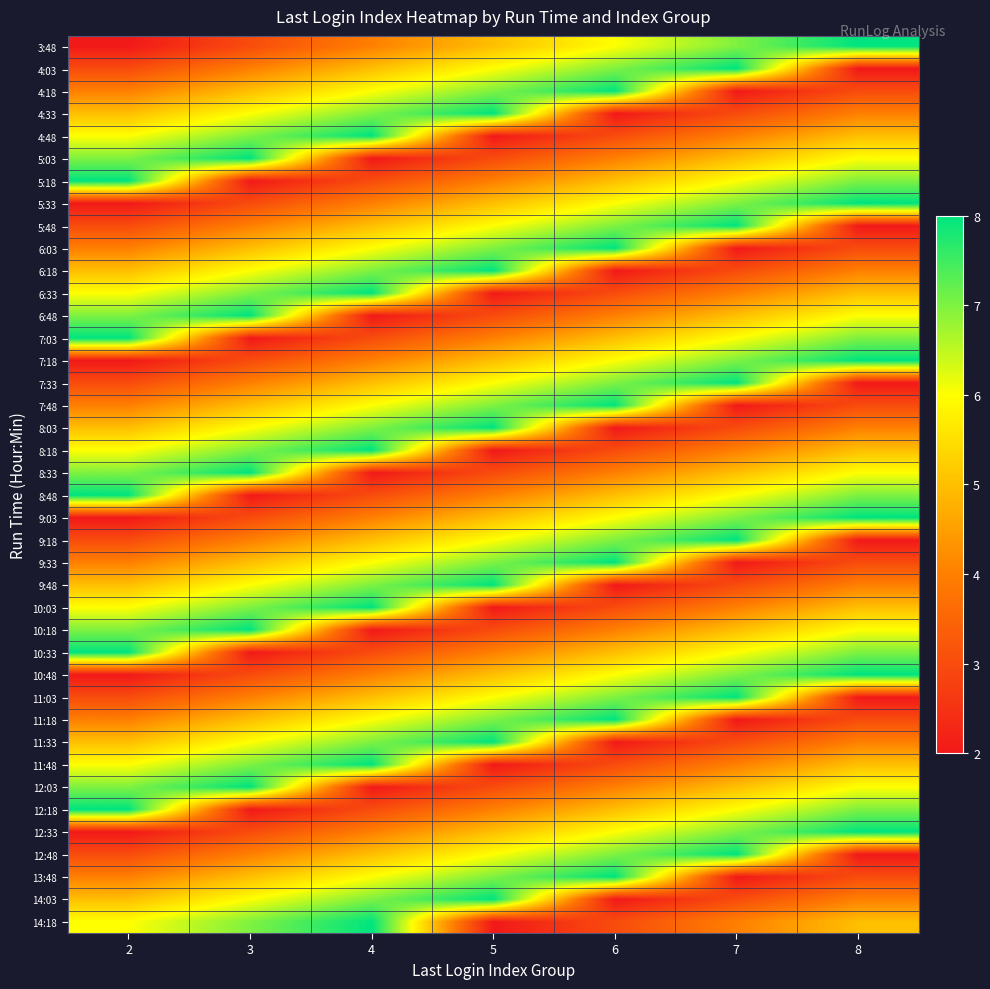

Reading left to right, list all the values displayed in this chart.

3:48: 2=2	3=3	4=4	5=5	6=6	7=7	8=8
4:03: 2=3	3=4	4=5	5=6	6=7	7=8	8=2
4:18: 2=4	3=5	4=6	5=7	6=8	7=2	8=3
4:33: 2=5	3=6	4=7	5=8	6=2	7=3	8=4
4:48: 2=6	3=7	4=8	5=2	6=3	7=4	8=5
5:03: 2=7	3=8	4=2	5=3	6=4	7=5	8=6
5:18: 2=8	3=2	4=3	5=4	6=5	7=6	8=7
5:33: 2=2	3=3	4=4	5=5	6=6	7=7	8=8
5:48: 2=3	3=4	4=5	5=6	6=7	7=8	8=2
6:03: 2=4	3=5	4=6	5=7	6=8	7=2	8=3
6:18: 2=5	3=6	4=7	5=8	6=2	7=3	8=4
6:33: 2=6	3=7	4=8	5=2	6=3	7=4	8=5
6:48: 2=7	3=8	4=2	5=3	6=4	7=5	8=6
7:03: 2=8	3=2	4=3	5=4	6=5	7=6	8=7
7:18: 2=2	3=3	4=4	5=5	6=6	7=7	8=8
7:33: 2=3	3=4	4=5	5=6	6=7	7=8	8=2
7:48: 2=4	3=5	4=6	5=7	6=8	7=2	8=3
8:03: 2=5	3=6	4=7	5=8	6=2	7=3	8=4
8:18: 2=6	3=7	4=8	5=2	6=3	7=4	8=5
8:33: 2=7	3=8	4=2	5=3	6=4	7=5	8=6
8:48: 2=8	3=2	4=3	5=4	6=5	7=6	8=7
9:03: 2=2	3=3	4=4	5=5	6=6	7=7	8=8
9:18: 2=3	3=4	4=5	5=6	6=7	7=8	8=2
9:33: 2=4	3=5	4=6	5=7	6=8	7=2	8=3
9:48: 2=5	3=6	4=7	5=8	6=2	7=3	8=4
10:03: 2=6	3=7	4=8	5=2	6=3	7=4	8=5
10:18: 2=7	3=8	4=2	5=3	6=4	7=5	8=6
10:33: 2=8	3=2	4=3	5=4	6=5	7=6	8=7
10:48: 2=2	3=3	4=4	5=5	6=6	7=7	8=8
11:03: 2=3	3=4	4=5	5=6	6=7	7=8	8=2
11:18: 2=4	3=5	4=6	5=7	6=8	7=2	8=3
11:33: 2=5	3=6	4=7	5=8	6=2	7=3	8=4
11:48: 2=6	3=7	4=8	5=2	6=3	7=4	8=5
12:03: 2=7	3=8	4=2	5=3	6=4	7=5	8=6
12:18: 2=8	3=2	4=3	5=4	6=5	7=6	8=7
12:33: 2=2	3=3	4=4	5=5	6=6	7=7	8=8
12:48: 2=3	3=4	4=5	5=6	6=7	7=8	8=2
13:48: 2=4	3=5	4=6	5=7	6=8	7=2	8=3
14:03: 2=5	3=6	4=7	5=8	6=2	7=3	8=4
14:18: 2=6	3=7	4=8	5=2	6=3	7=4	8=5